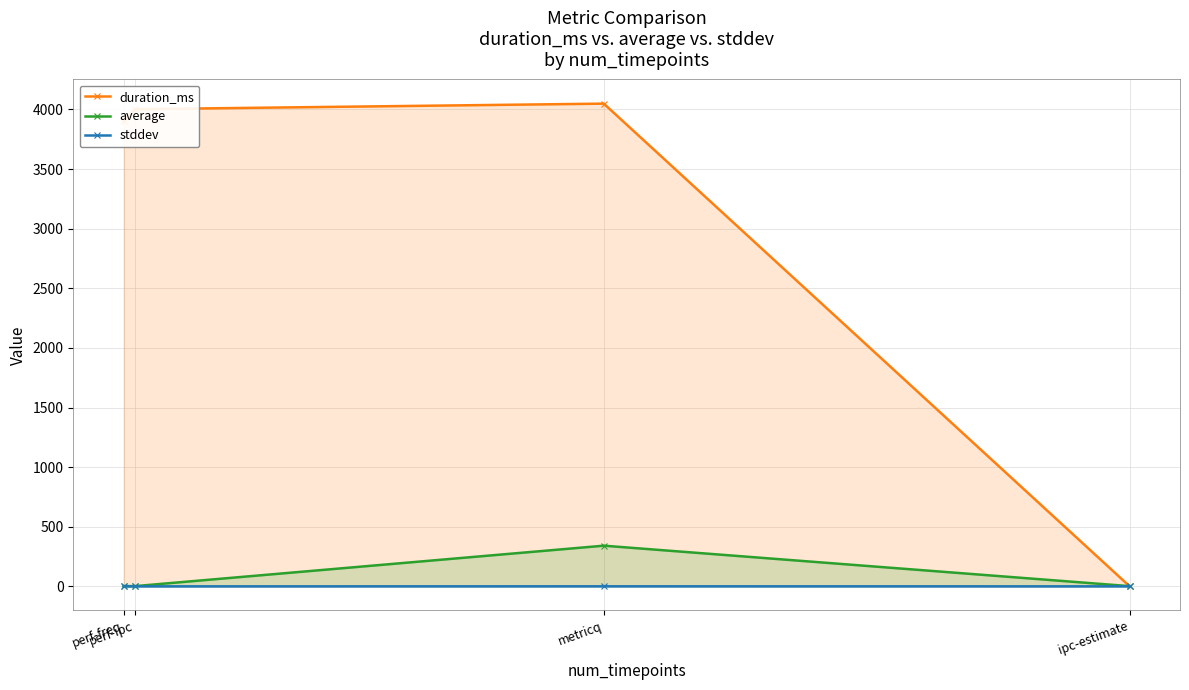

At which category is the sum across all series the highest?

metricq